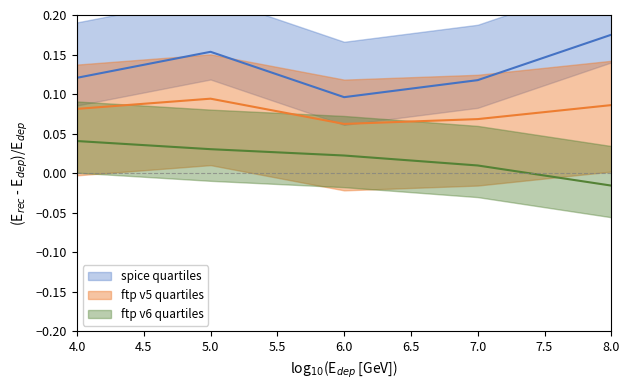

How many series are shown in this chart?

3